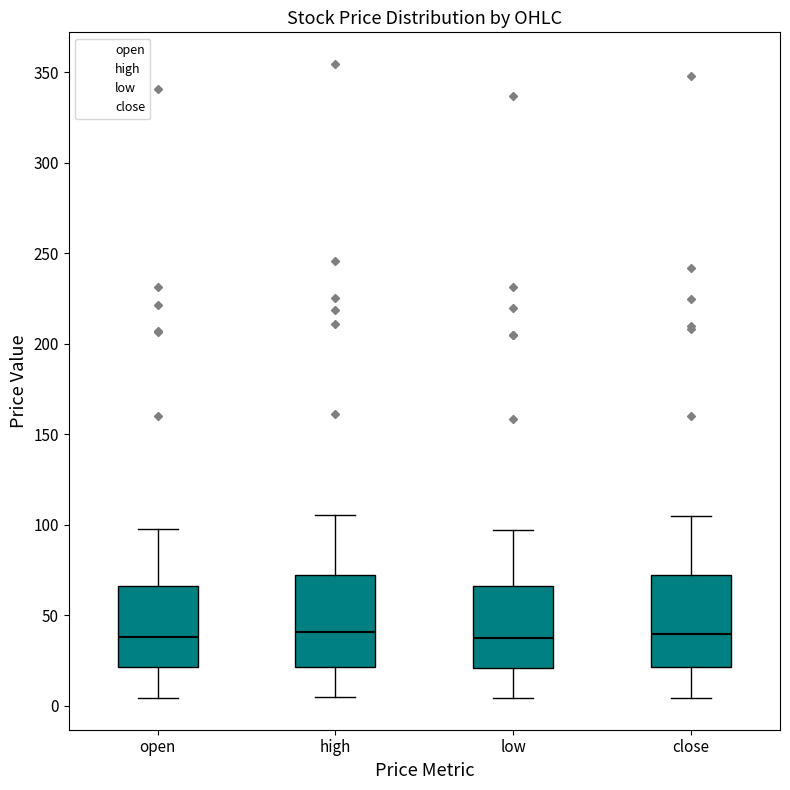

Reading left to right, transcribe this box plot: for each box, give where its median line is, the range the box spans, and where its two whiskers end, as read against the y-axis. The values are not printed on the chart, so give them approximately, as read against the axis.

open: median 40, box 20 to 65, whiskers 5 to 100
high: median 40, box 20 to 70, whiskers 5 to 105
low: median 35, box 20 to 65, whiskers 5 to 95
close: median 40, box 20 to 70, whiskers 5 to 105